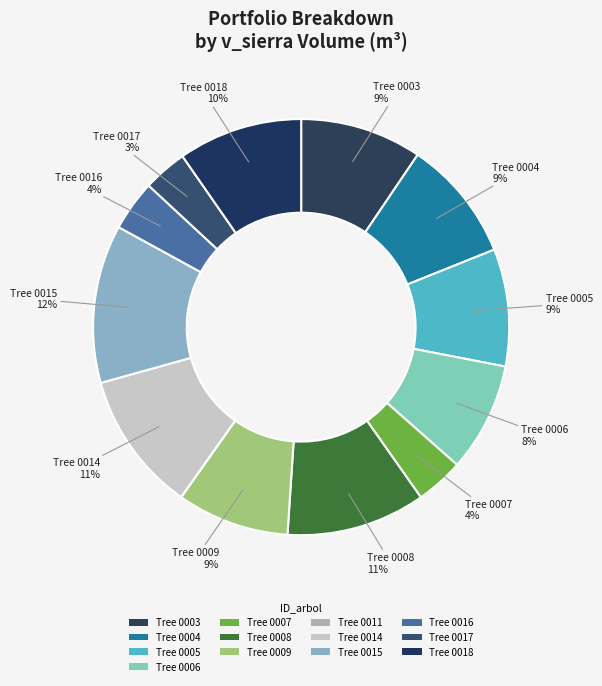

Is there a majority slice in this chart?

No